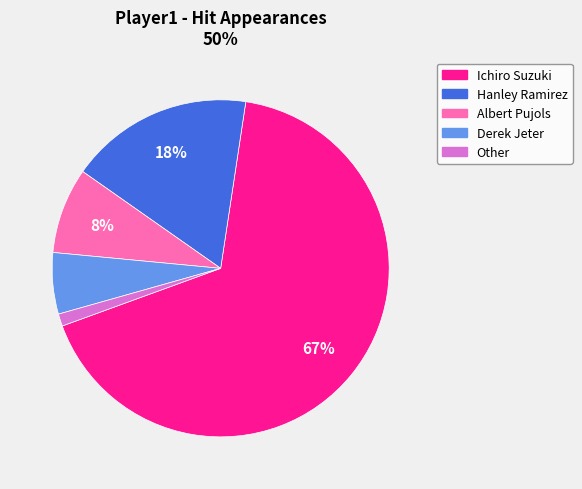

To the nearest percent, what is the difference between the Albert Pujols and Derek Jeter slice percentages?

2%